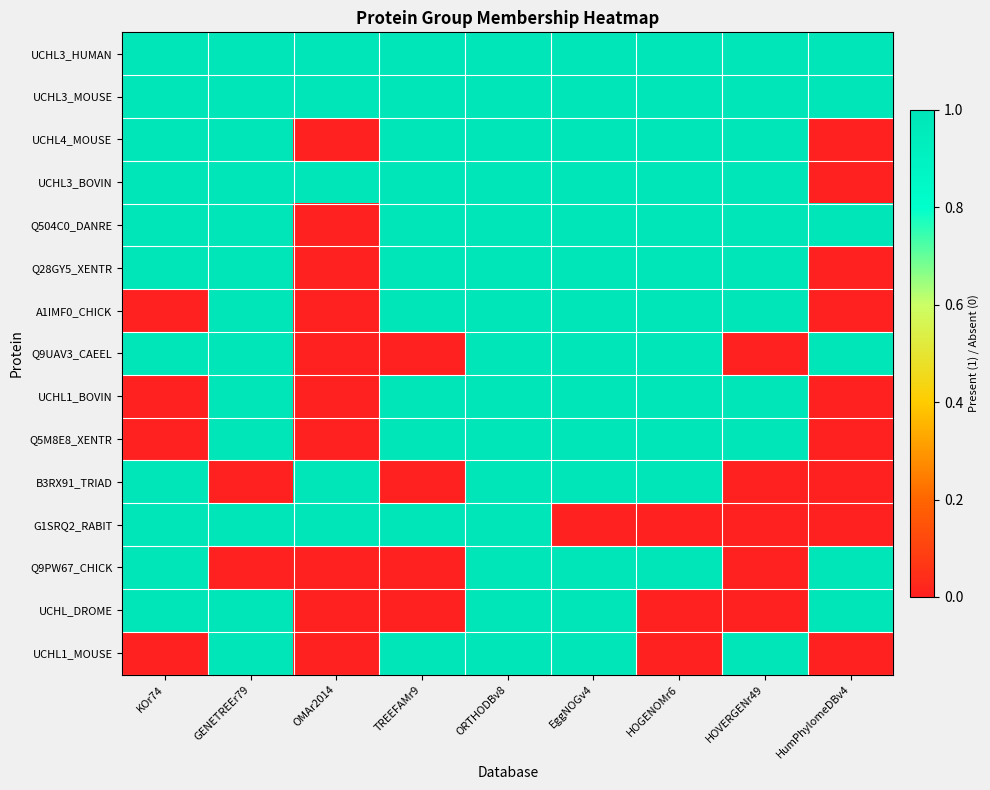

At which category is the sum across all series the highest?

ORTHODBv8